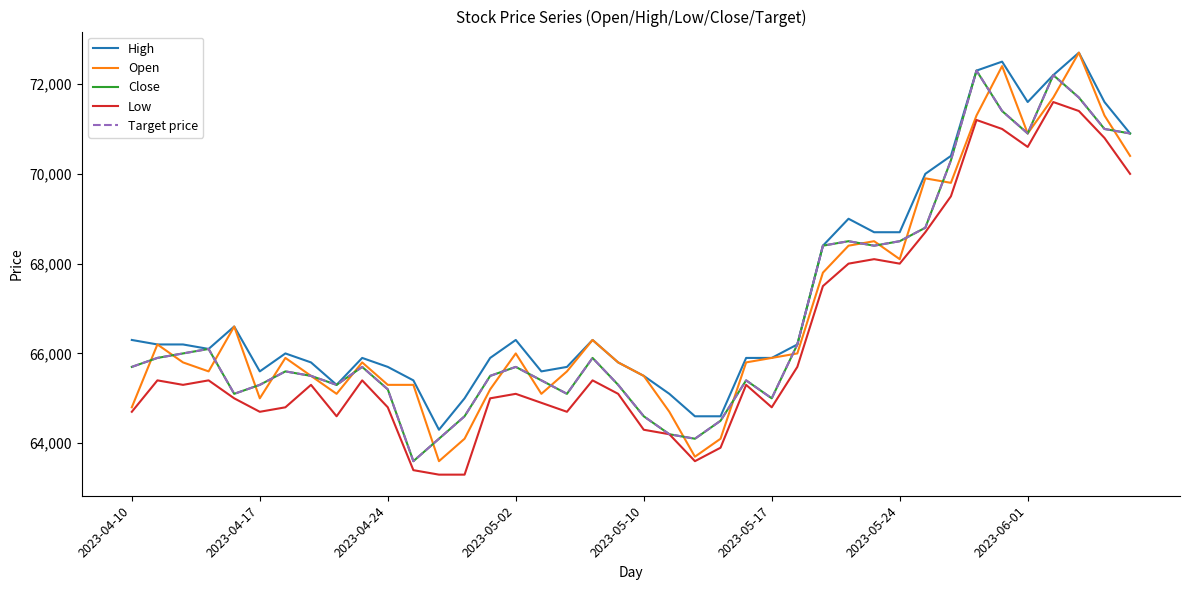

True or false: High has more than 1 points higher than both neighbors.

True